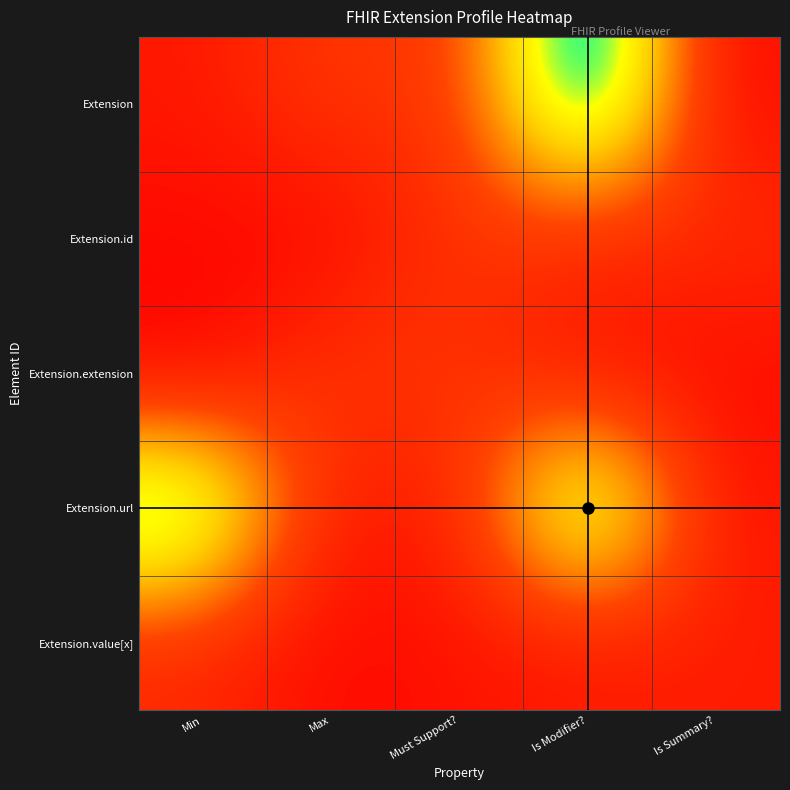

Count the number of categories in the chart.

5